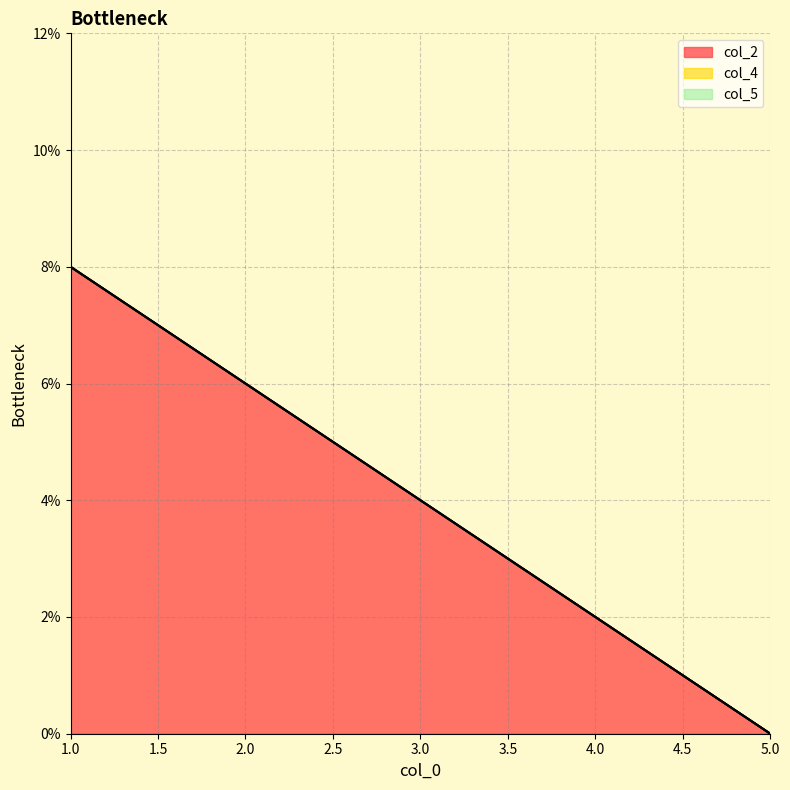

Which category has the highest value across all series?

1